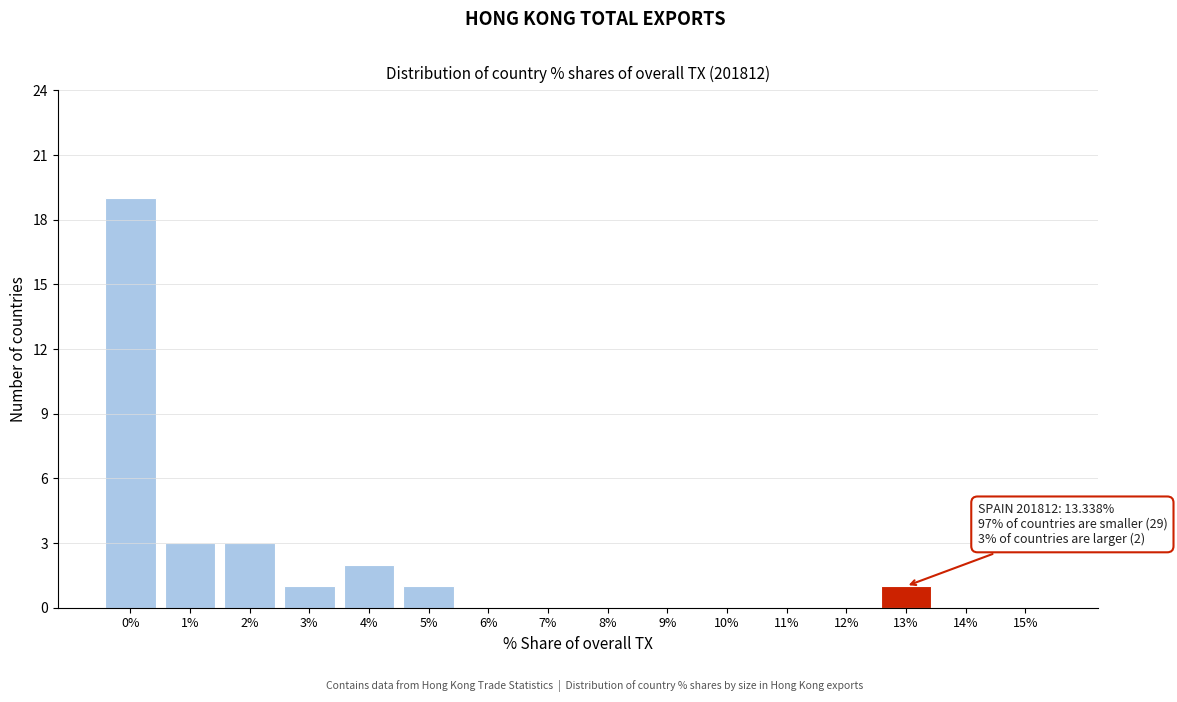

Reading left to right, what are all the values shown in this chart?

0%=19	1%=3	2%=3	3%=1	4%=2	5%=1	6%=0	7%=0	8%=0	9%=0	10%=0	11%=0	12%=0	13%=1	14%=0	15%=0